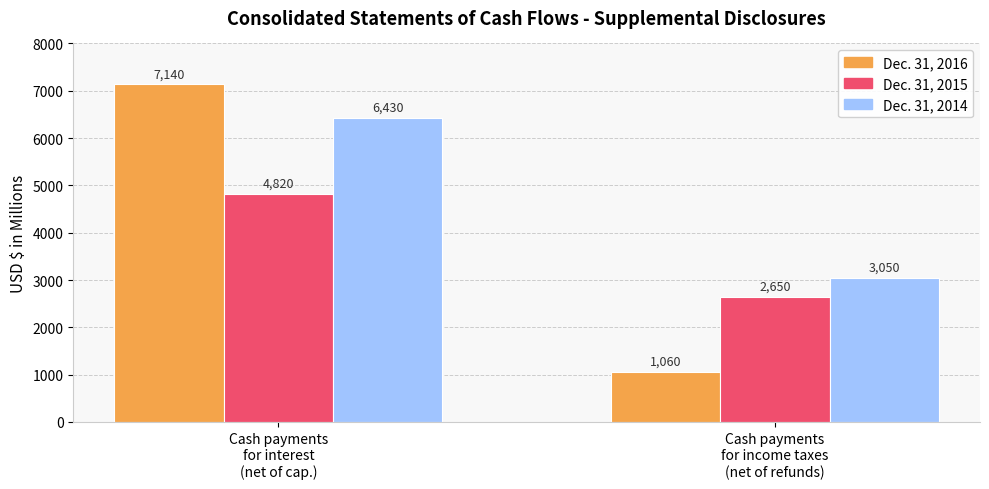

At Cash payments
for income taxes
(net of refunds), list the series in order from largest to smallest.

Dec. 31, 2014, Dec. 31, 2015, Dec. 31, 2016